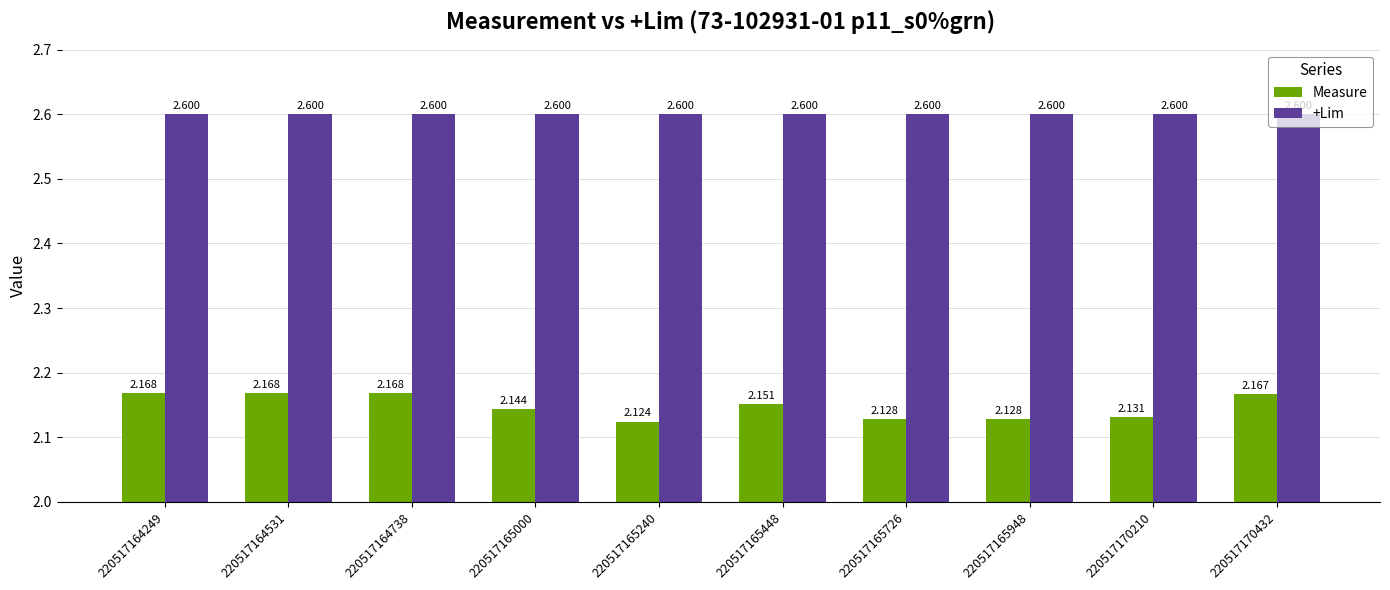

Which series has the largest range (max minus min)?

Measure